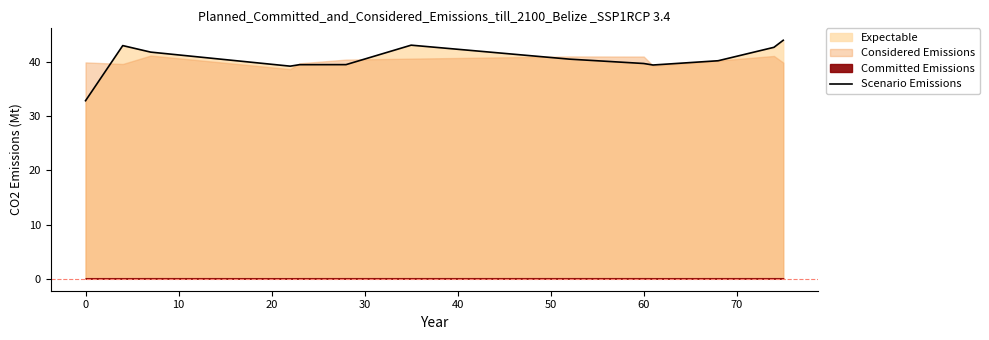

The Scenario Emissions series shows 39.7 at 60. True or false?

True